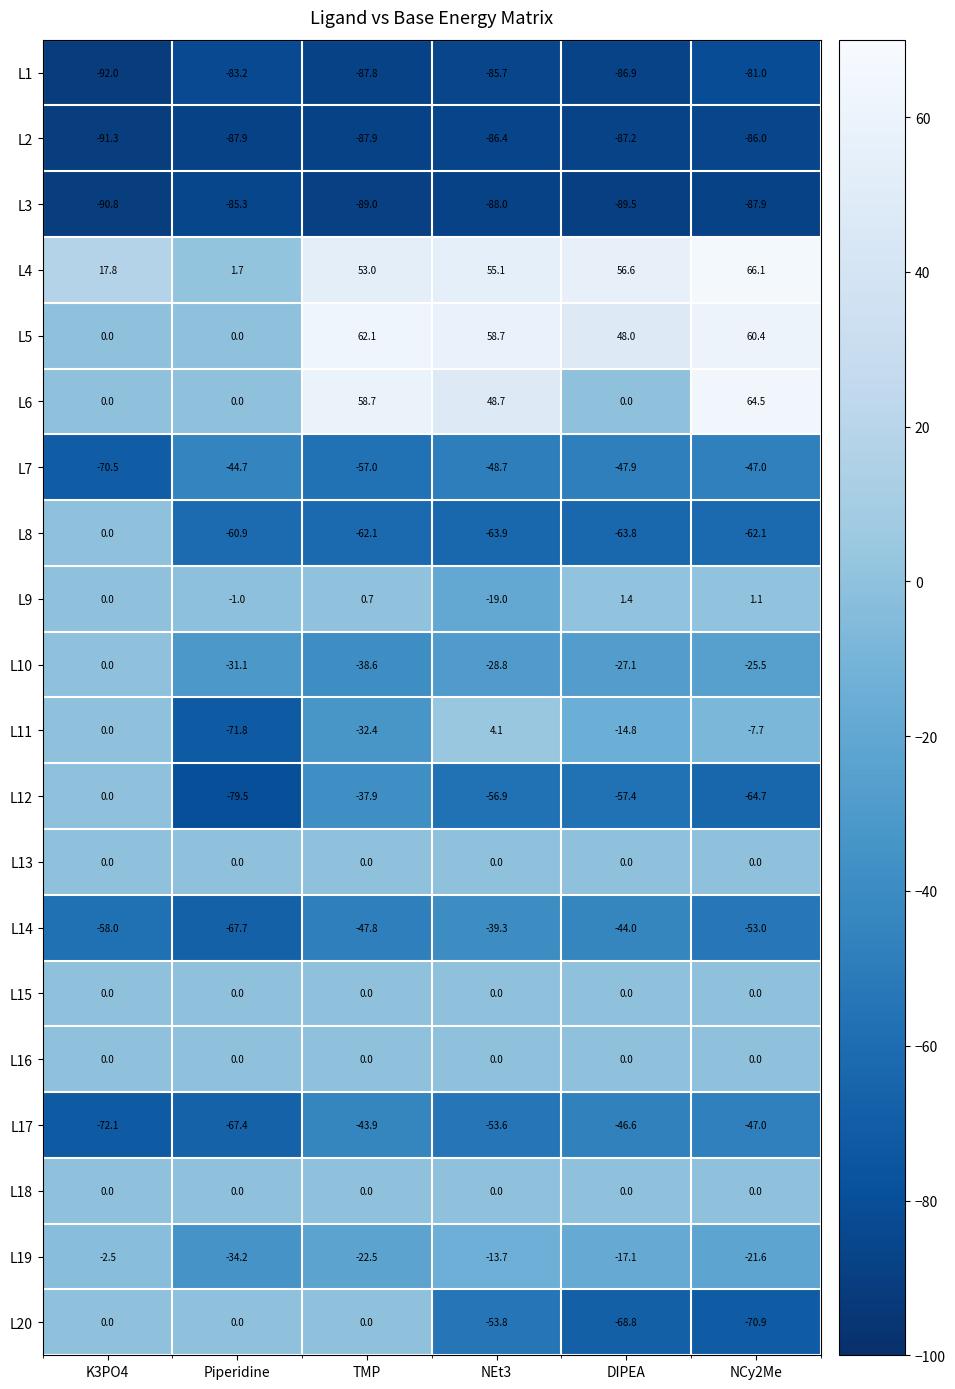

What is the spread (max minus min) of values at TMP?

151.1